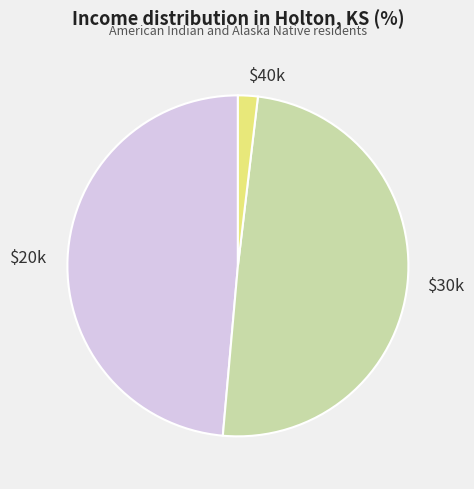

True or false: $20k accounts for 49% of the total.

True